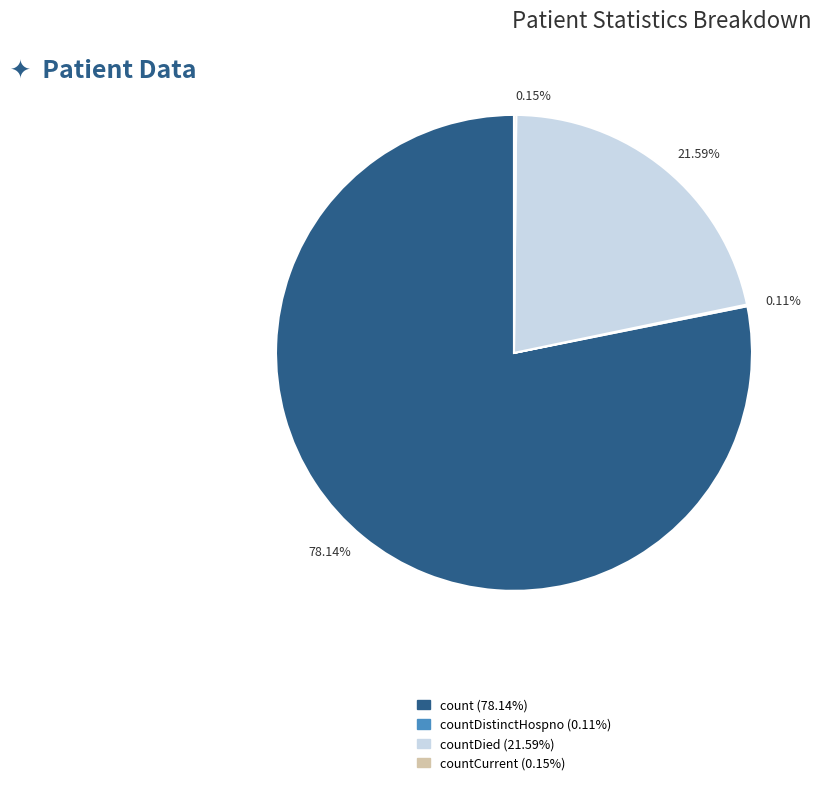

Do 78.14% and 21.59% together represent more than half of the pie?

Yes